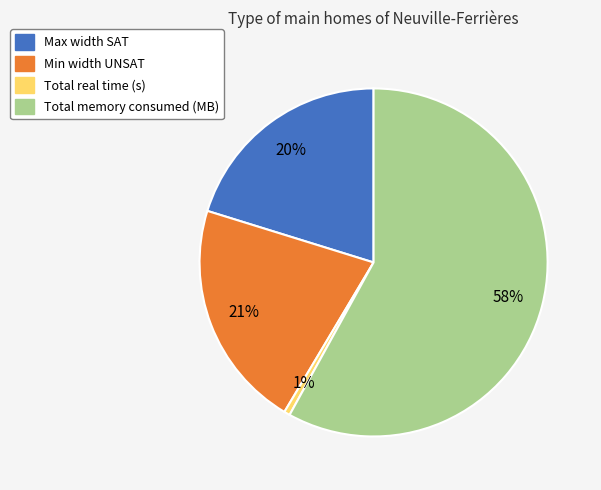

How many slices are in this pie chart?

4